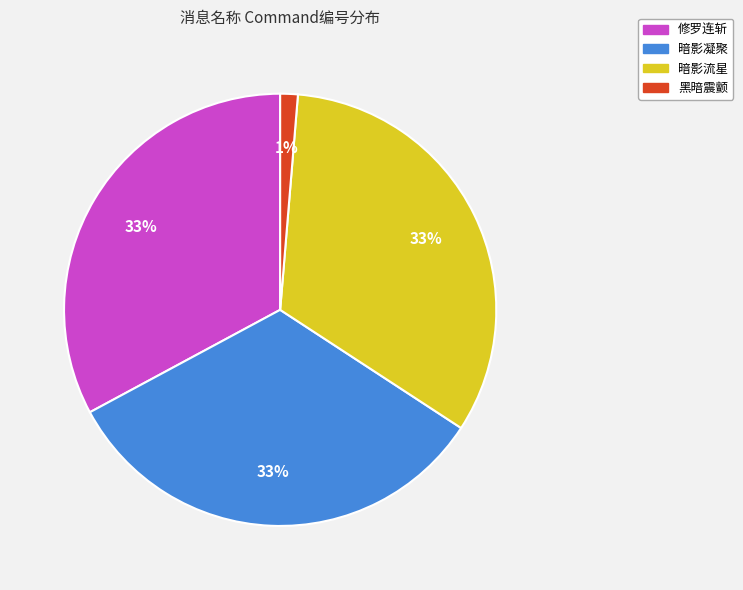

Which slice is the smallest?

黑暗震颤